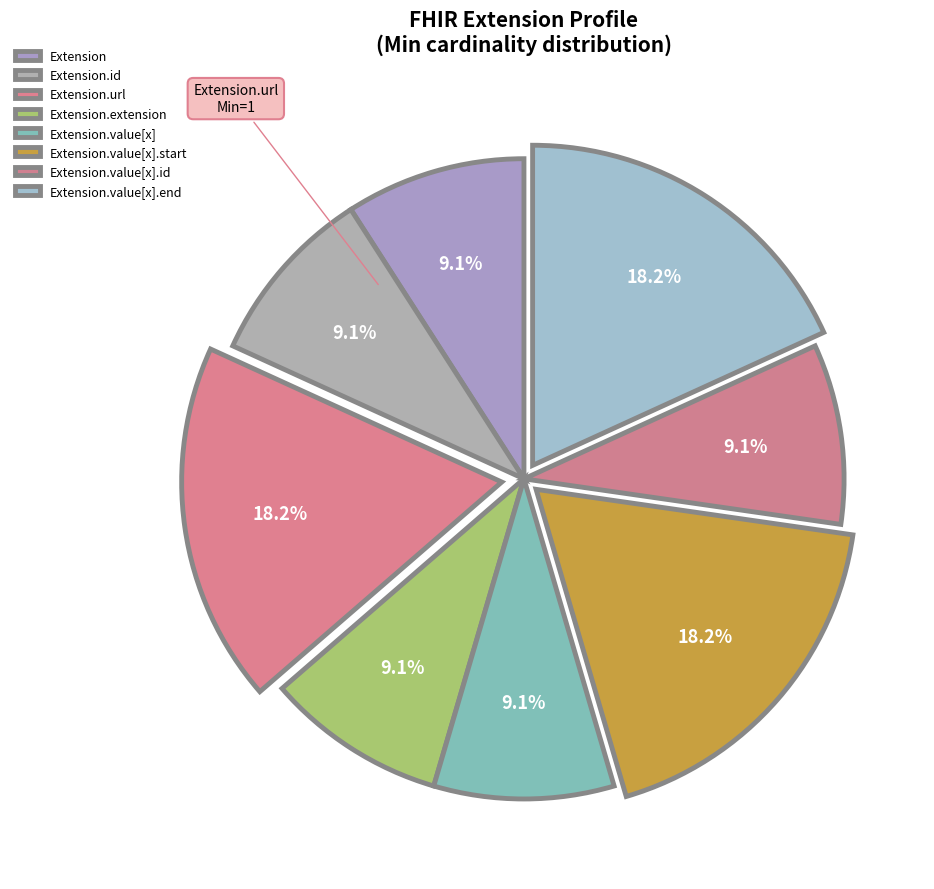

Which has a higher value, Extension.value[x] or Extension.value[x].id?

Extension.value[x]